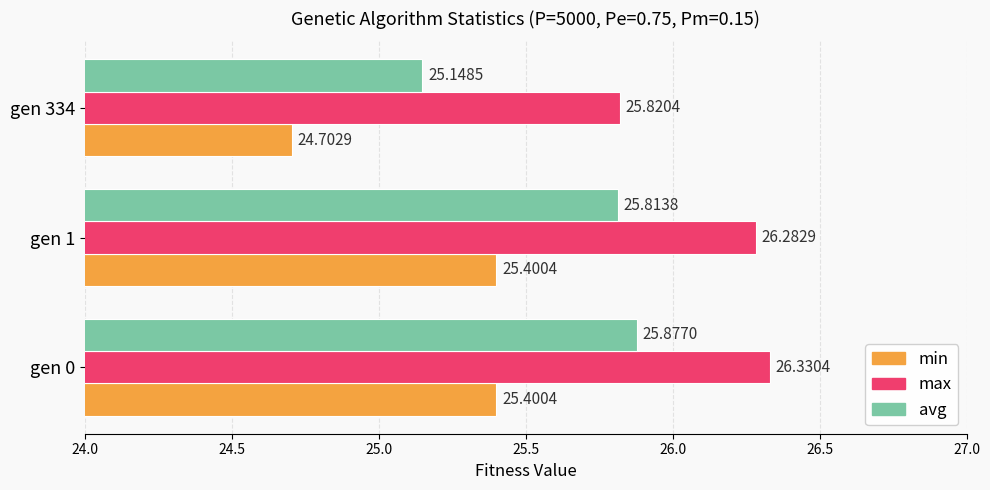

Which series has the largest range (max minus min)?

avg